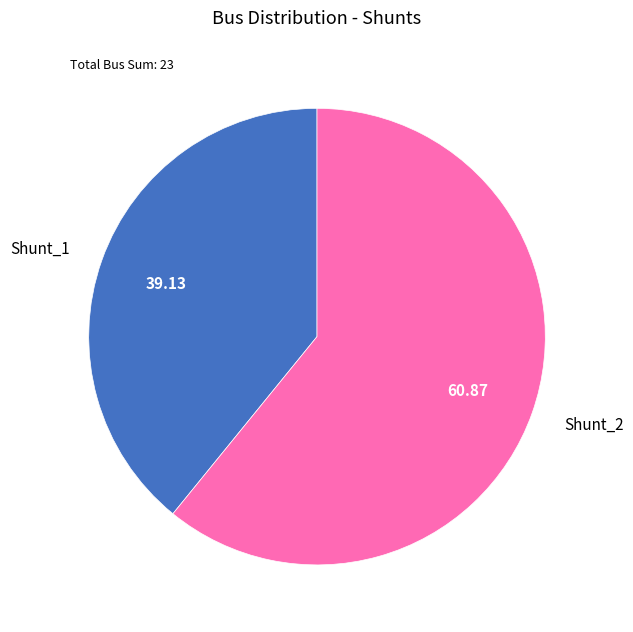

Combined, do Shunt_1 and Shunt_2 account for over 50%?

Yes